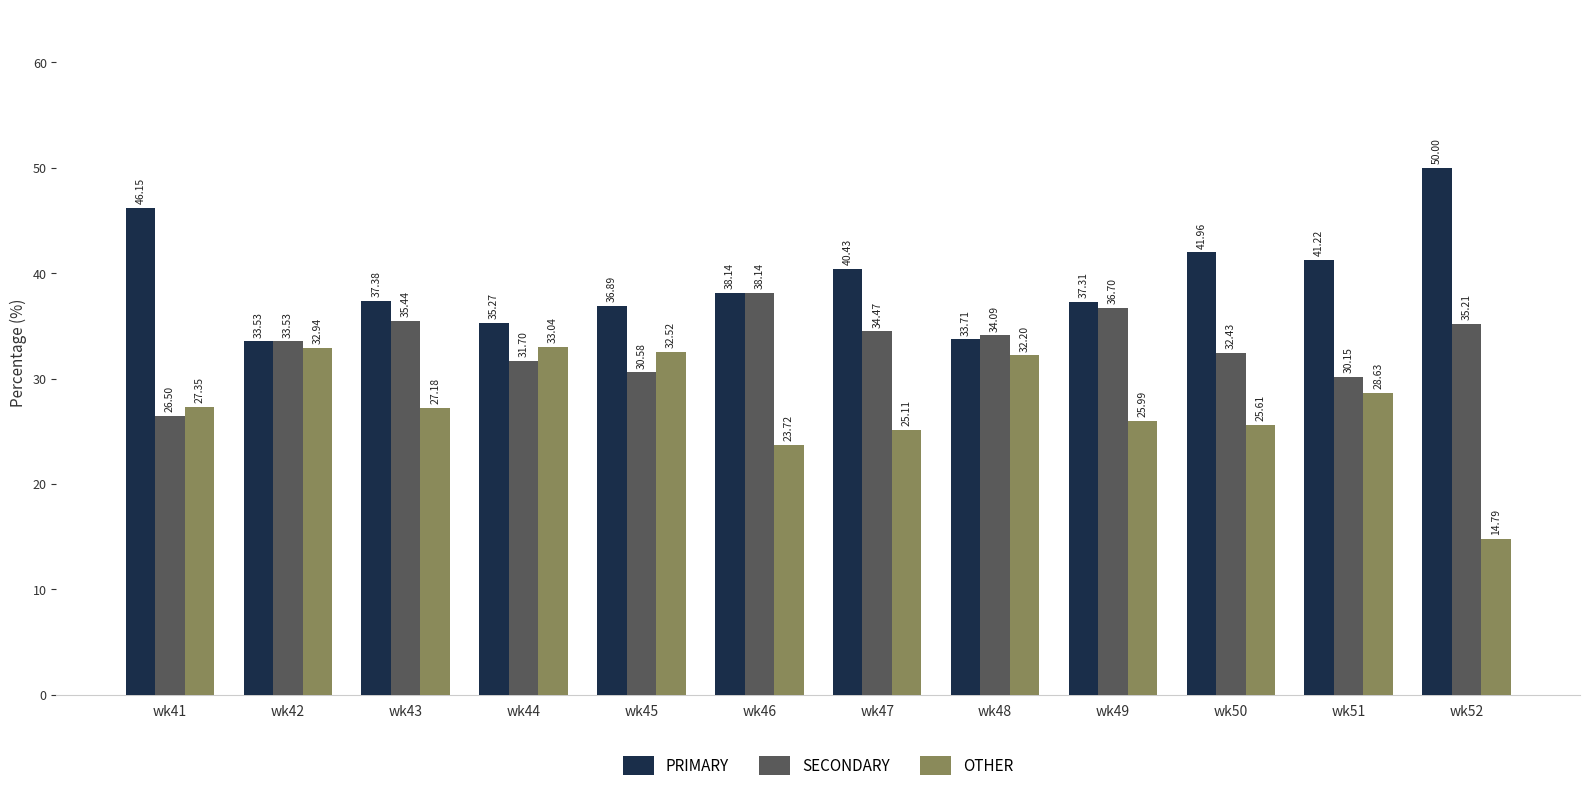

At how many categories does at least one series exceed 39?

5